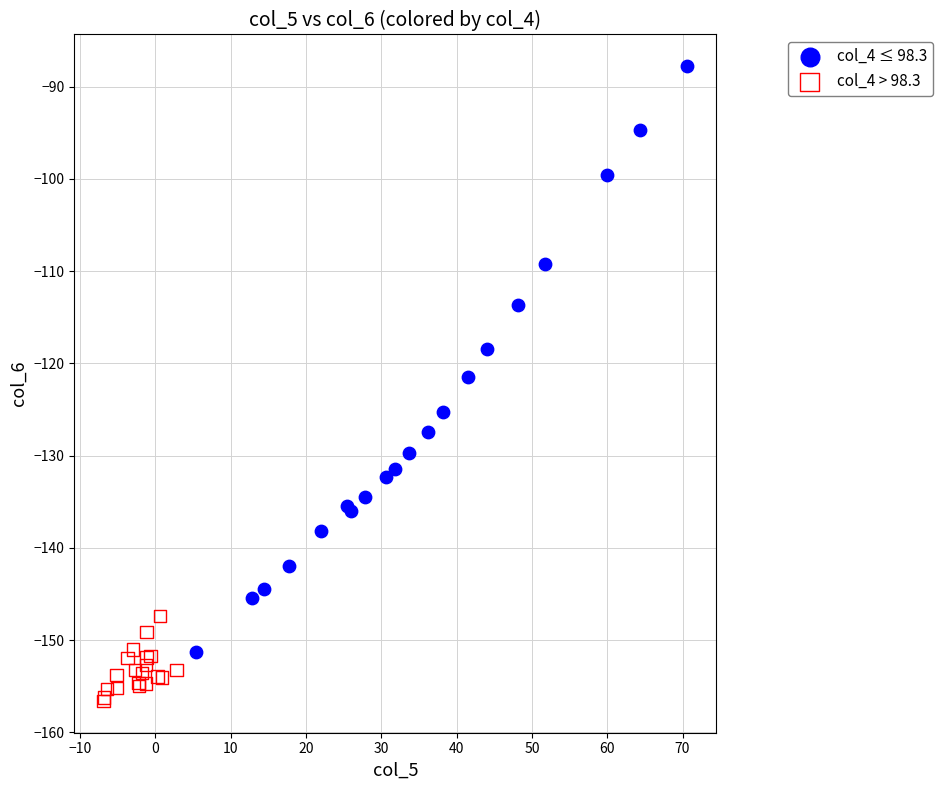

What are all the series names shown in the legend?

col_4 ≤ 98.3, col_4 > 98.3